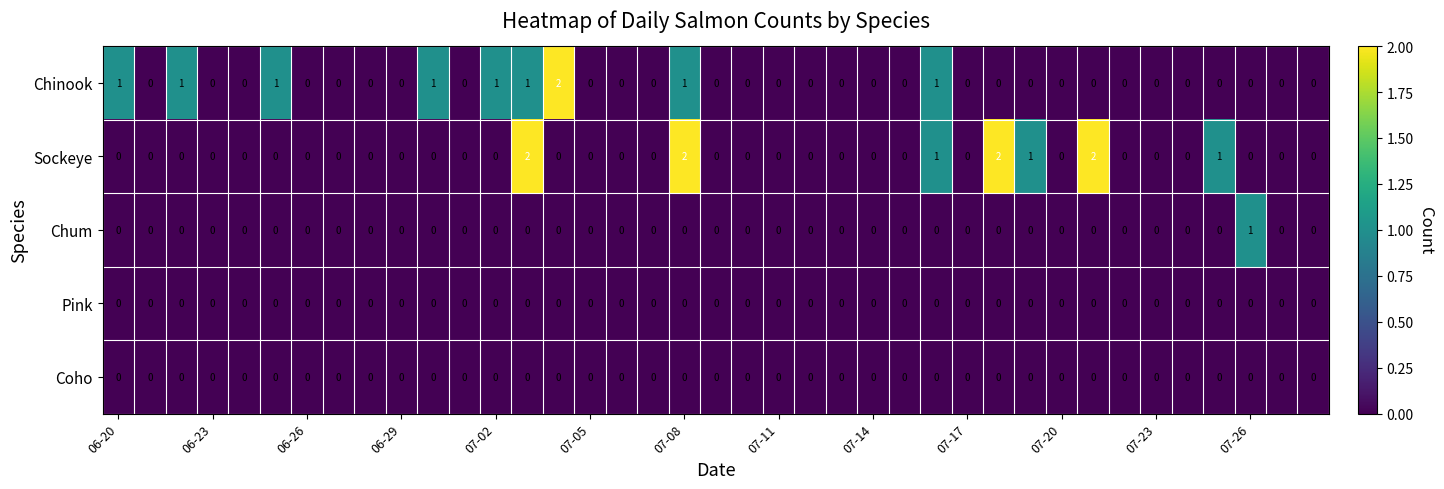

Which series has the largest total across all categories?

Sockeye